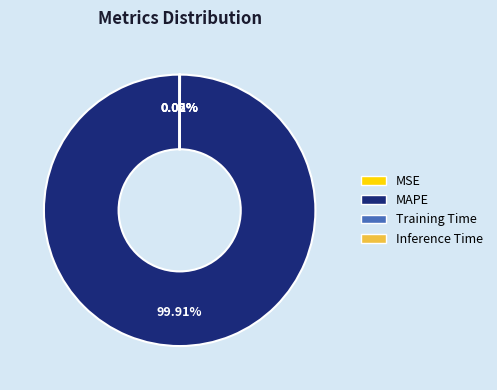

Which category has the biggest portion of the pie?

MAPE